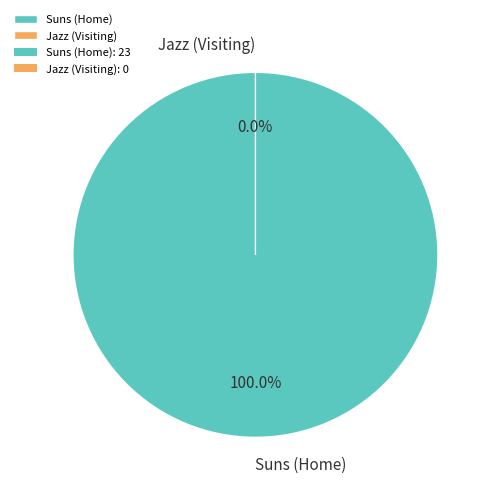

What is the majority slice?

Suns (Home)